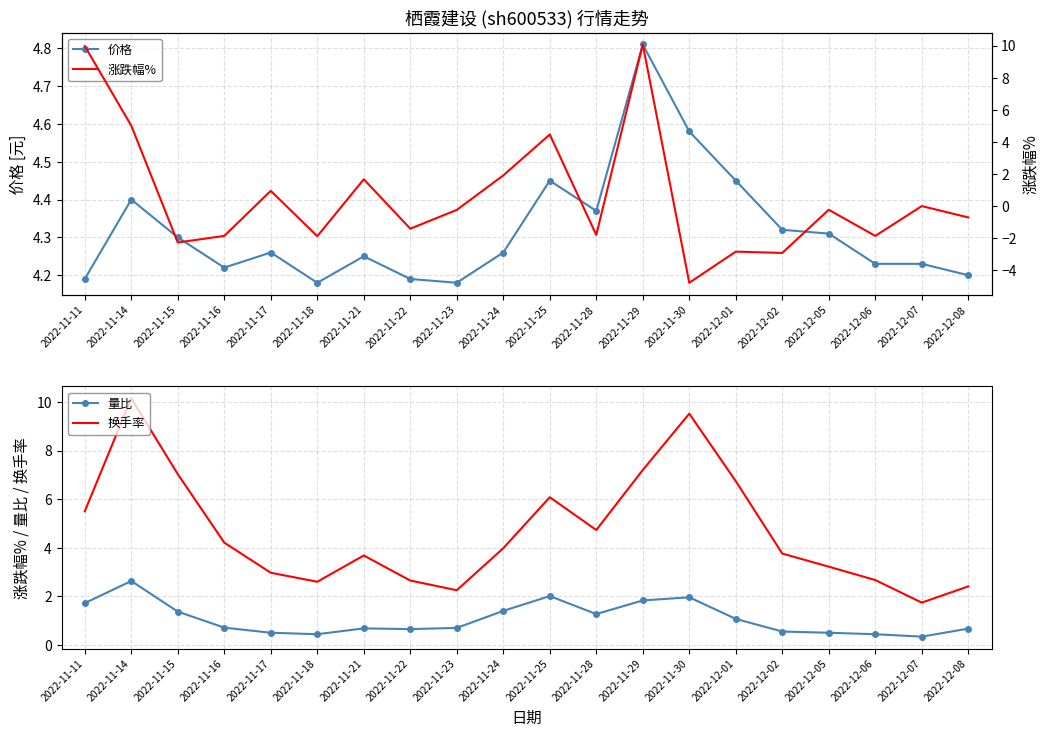

Where does the 涨跌幅% series first go above 0?

2022-11-11